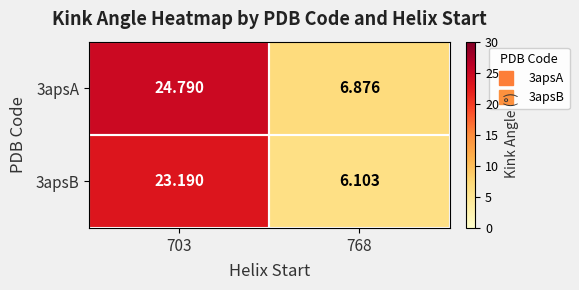

Is the value of 3apsB at 768 greater than the value of 3apsA at 703?

No